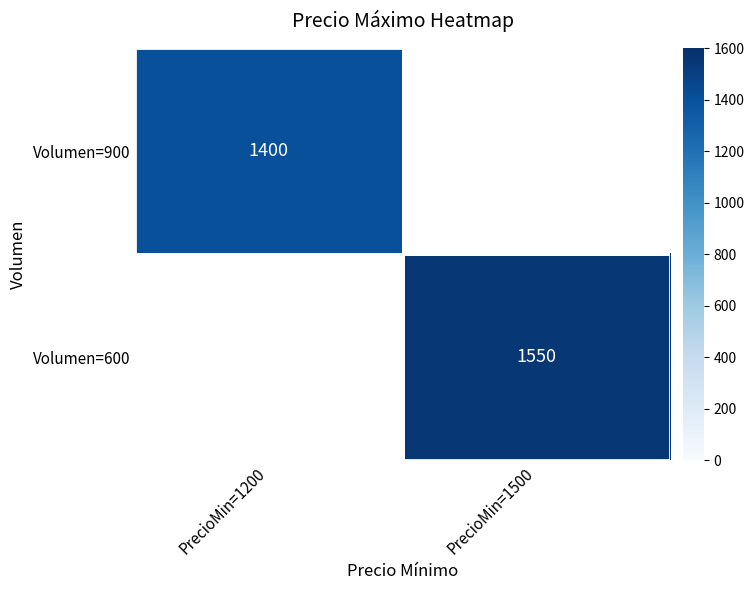

Count the number of data series in this chart.

2